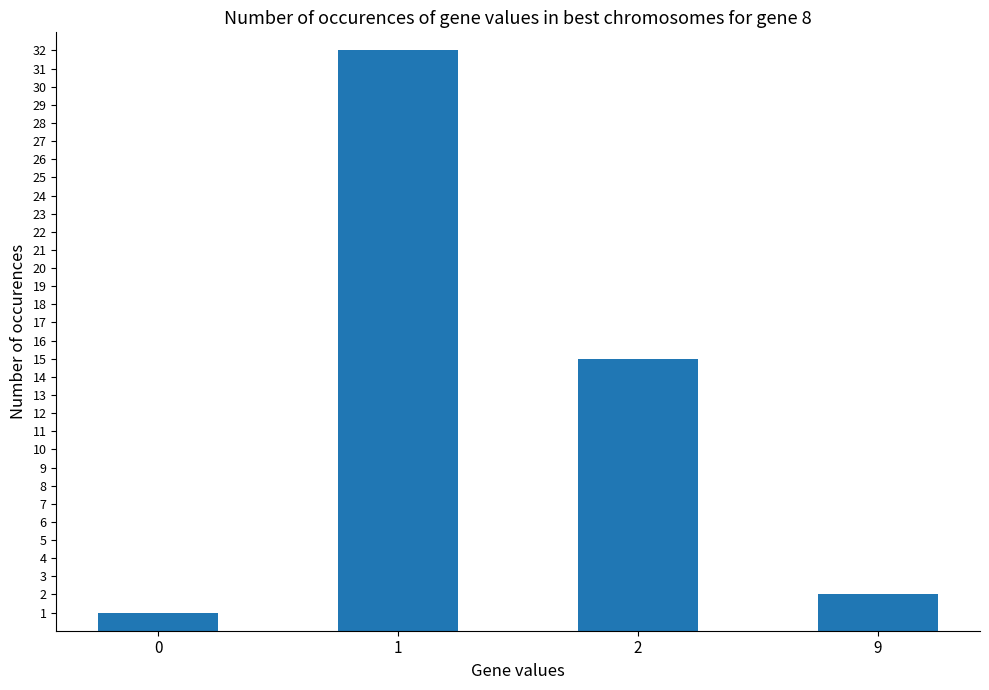

Count the number of data series in this chart.

1